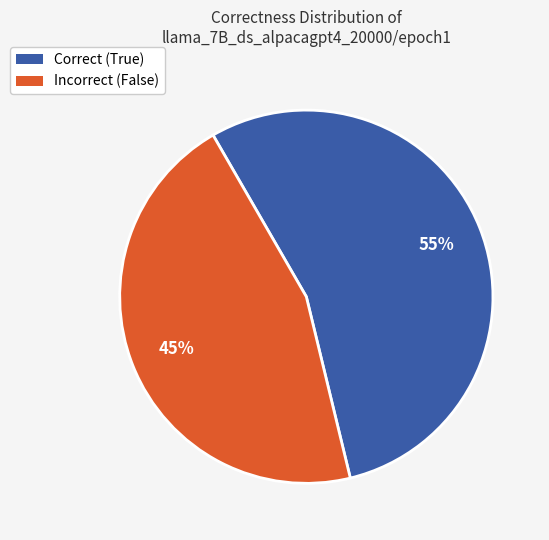

To the nearest percent, what percentage of the pie is Correct (True)?

55%